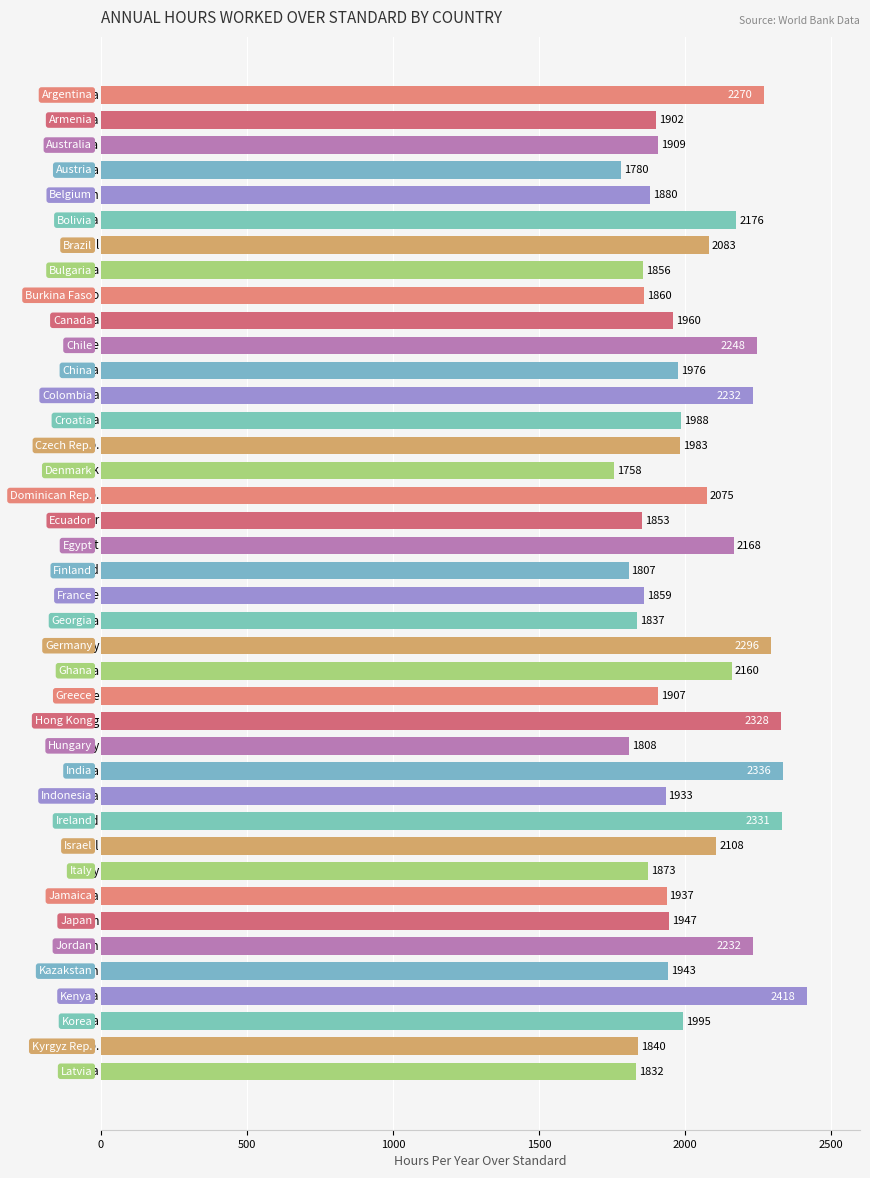

What is the minimum value shown in the chart?

1757.5